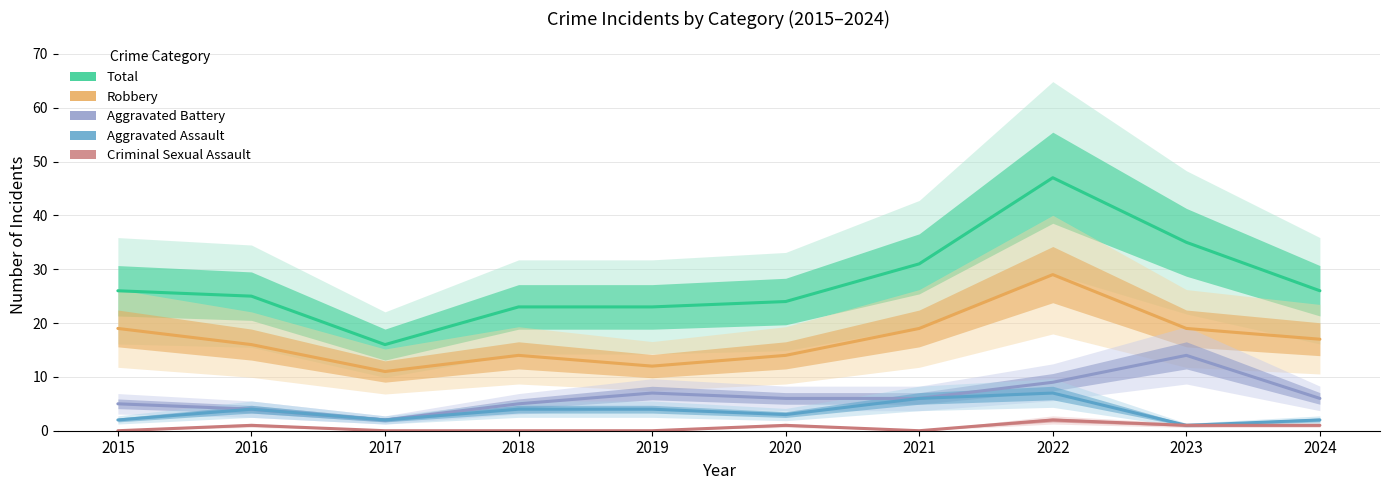

Which series has the largest range (max minus min)?

Total